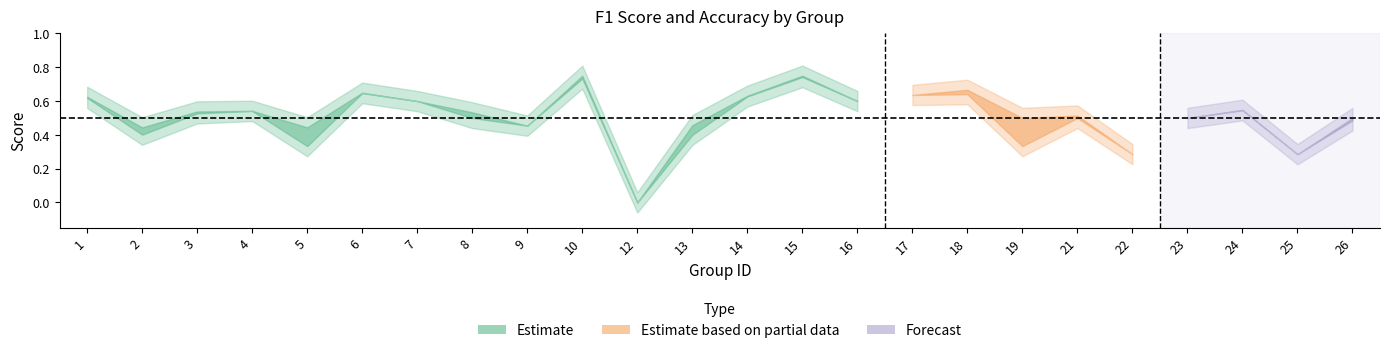

How many accuracy values are between 0 and 1?

24